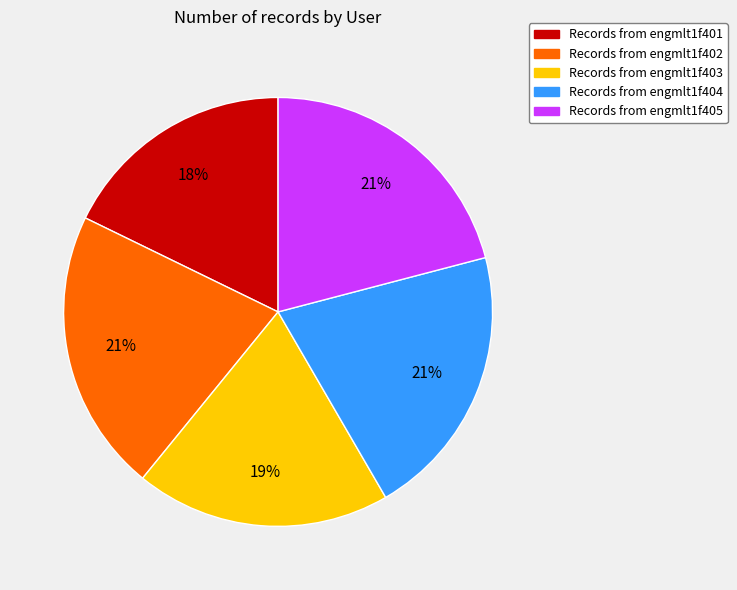

To the nearest percent, what is the average slice percentage?

20%